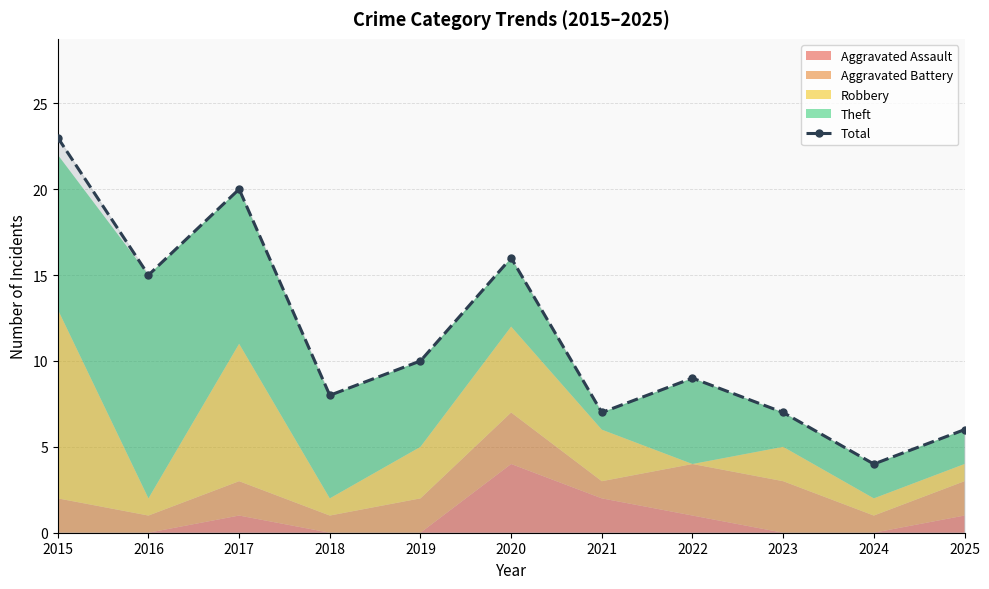

What is the sum of the values at 2021 and 2025?

13